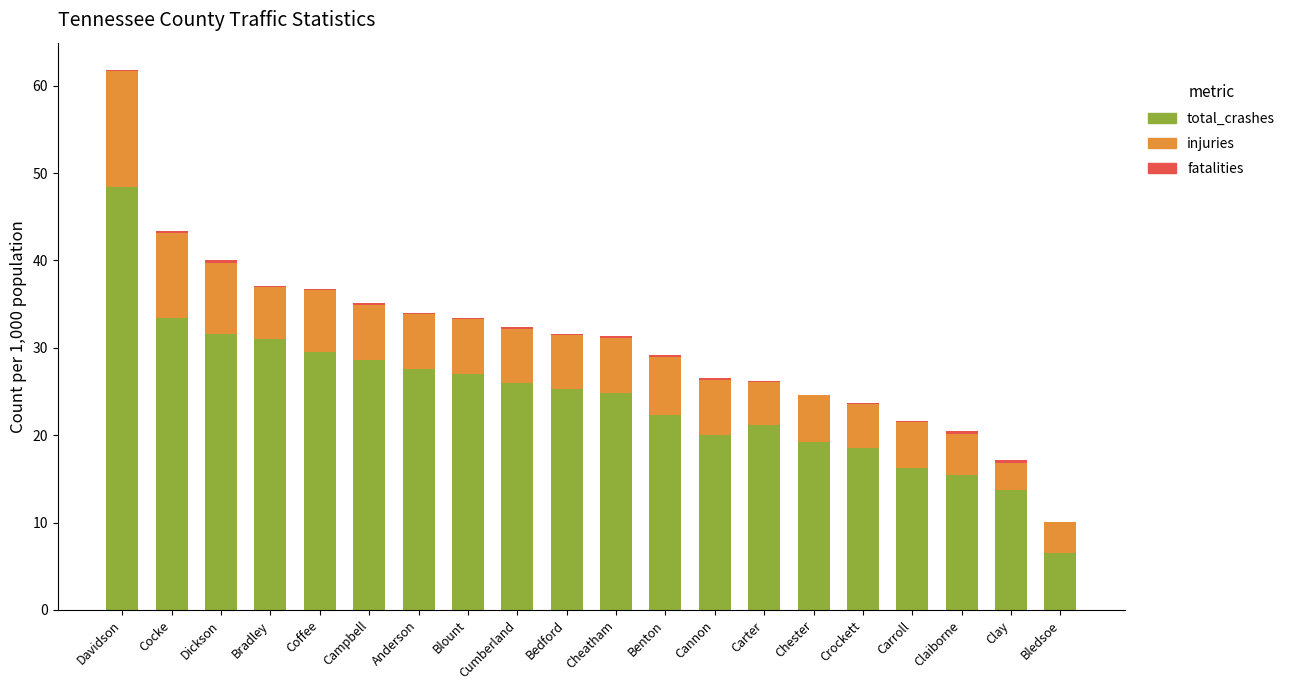

Does the chart contain stacked bars?

Yes